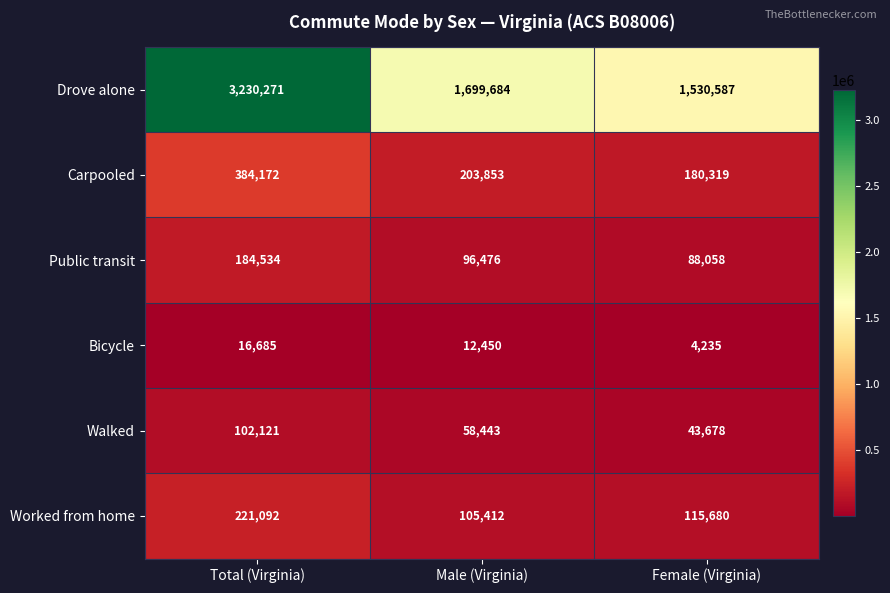

At which label does Walked first exceed 58443?

Total (Virginia)